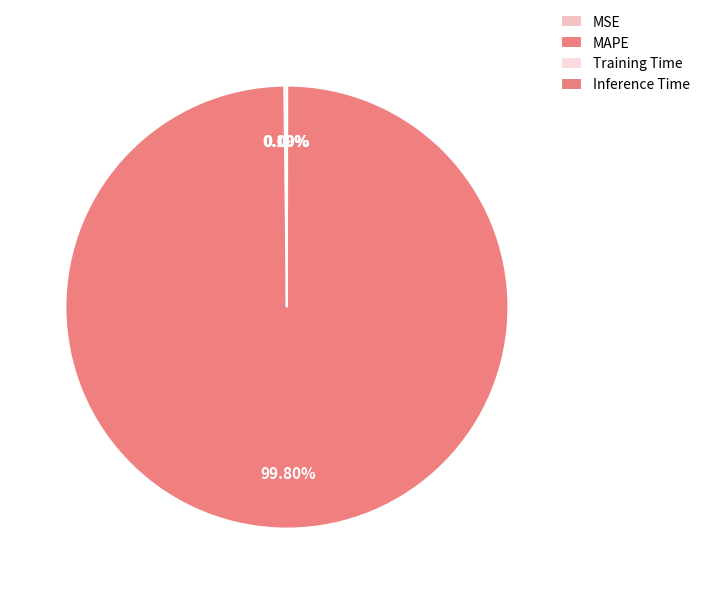

Is the sum of Training Time and Inference Time greater than half?

No